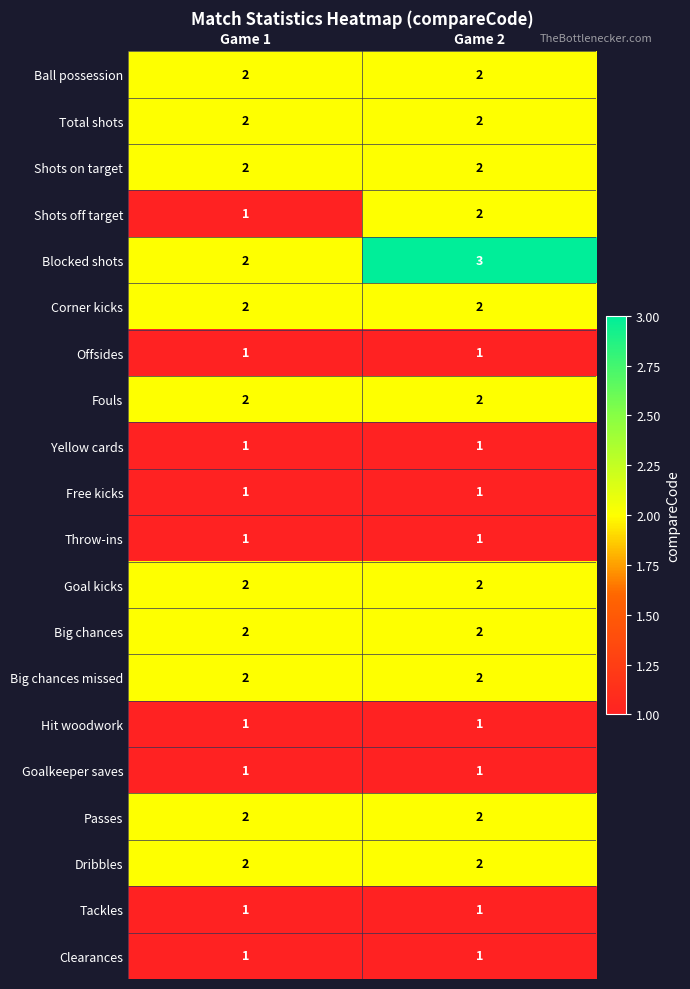

What is the greatest value displayed?

3